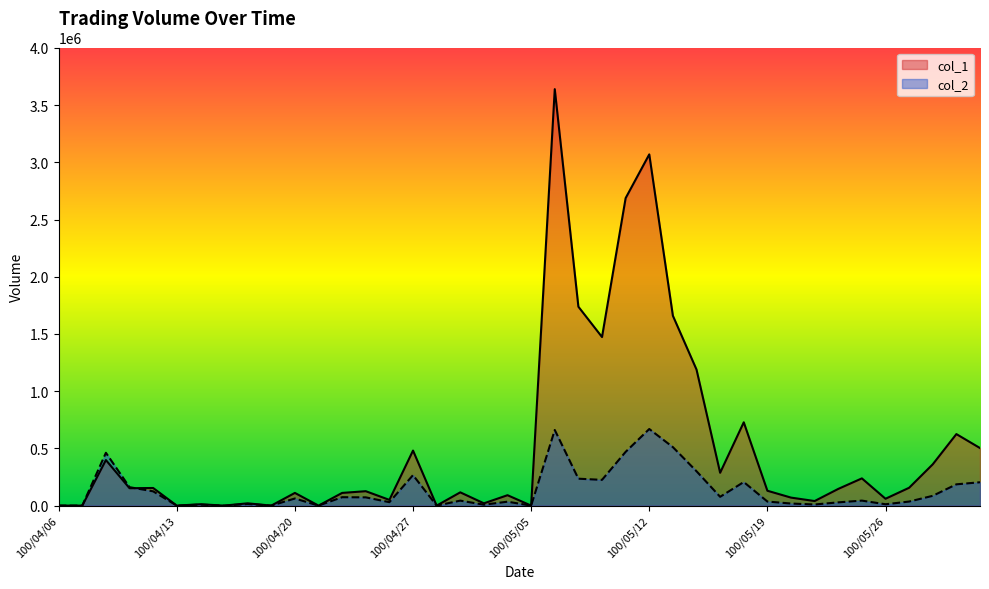

Where do col_2 and col_1 first cross each other?

100/04/11 and 100/04/12